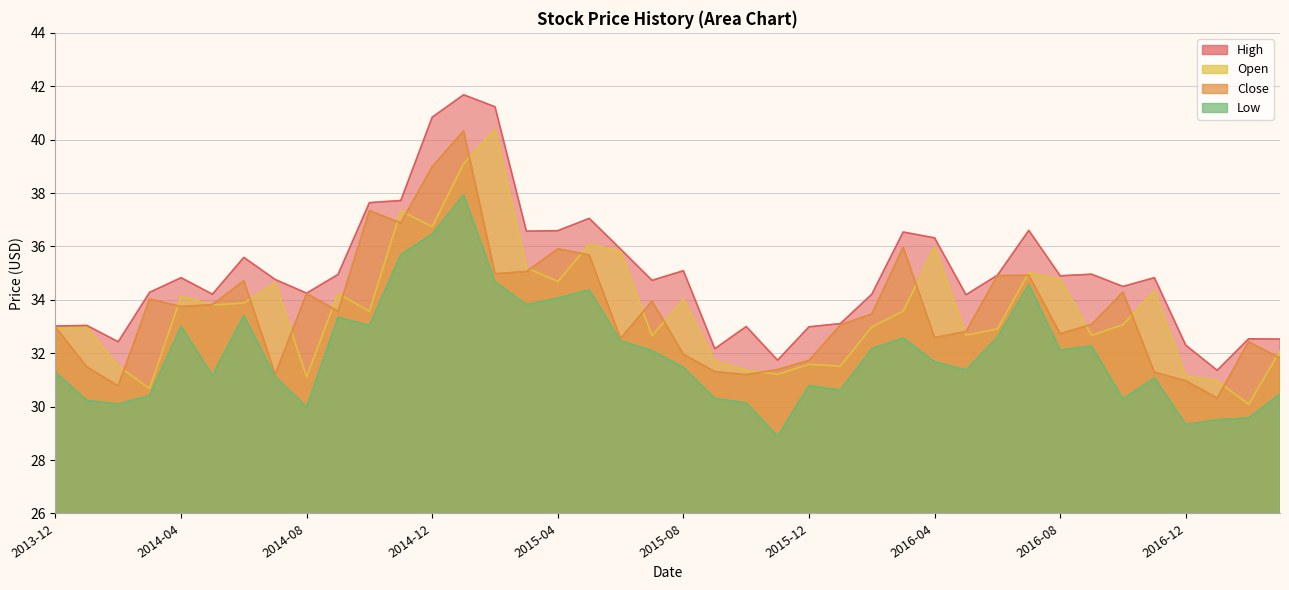

What is the label of the 17th point from the right?

2015-11